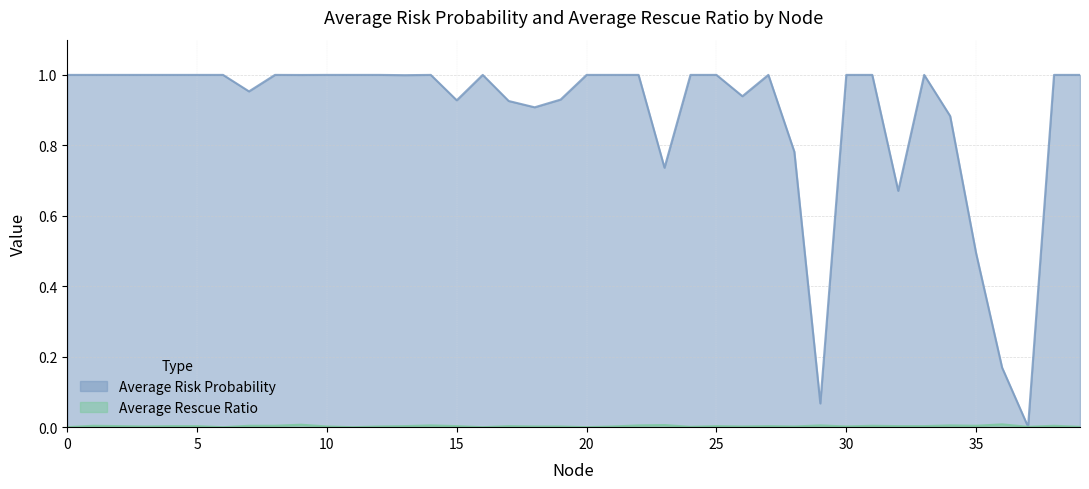

In Average Risk Probability, how many points are higher than both neighbors (excluding endpoints)?

9